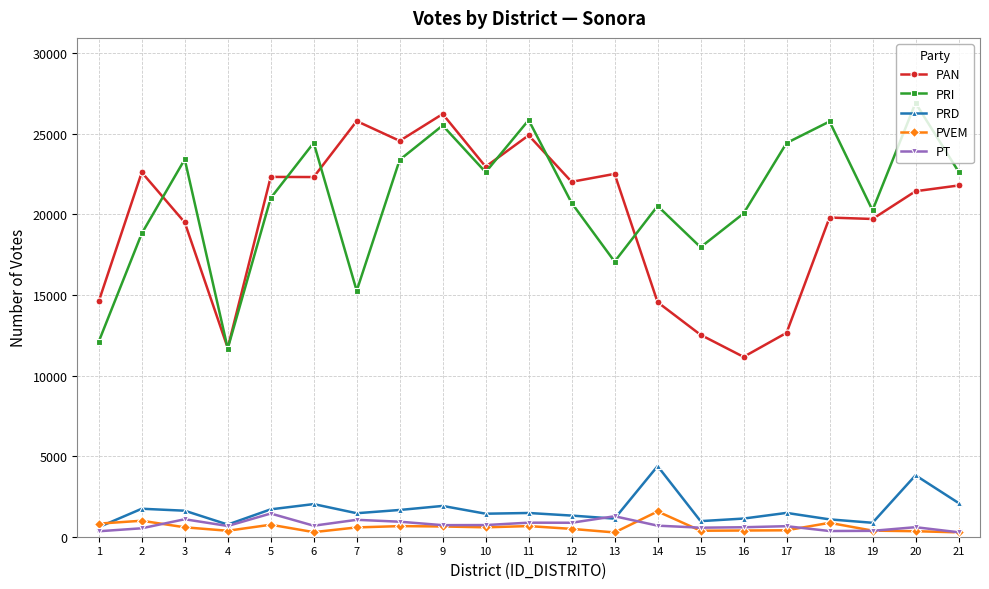

What is the lowest value of the PAN series?

11160